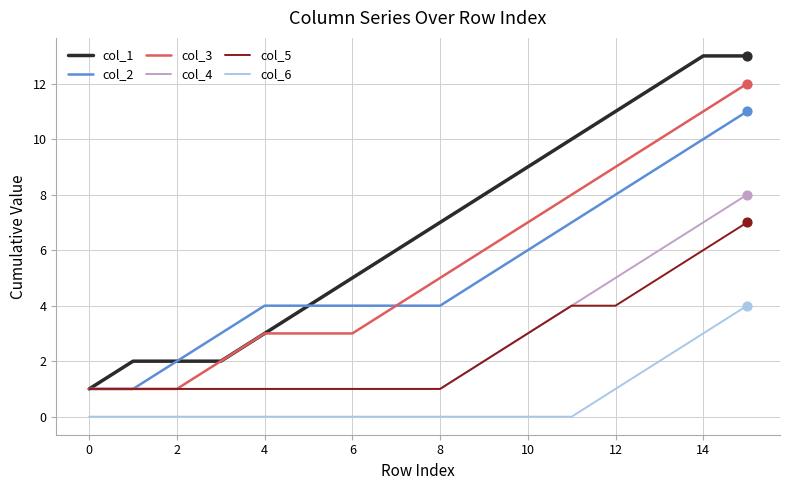

Which series has the largest total across all categories?

col_1